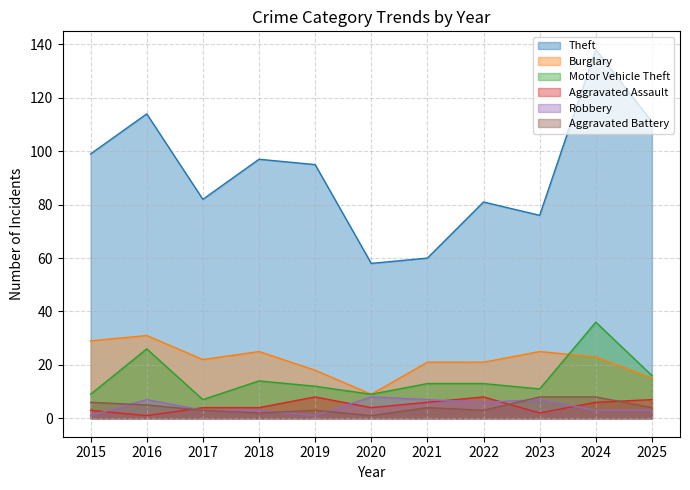

What is the minimum value for Theft?

58